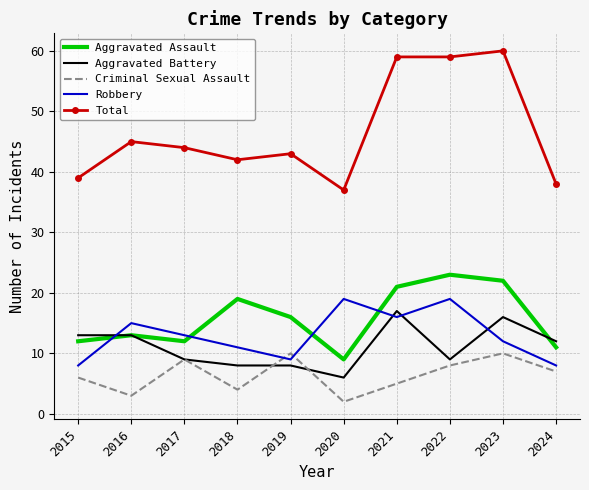

Between 2021 and 2024, which series saw the biggest shift?

Total